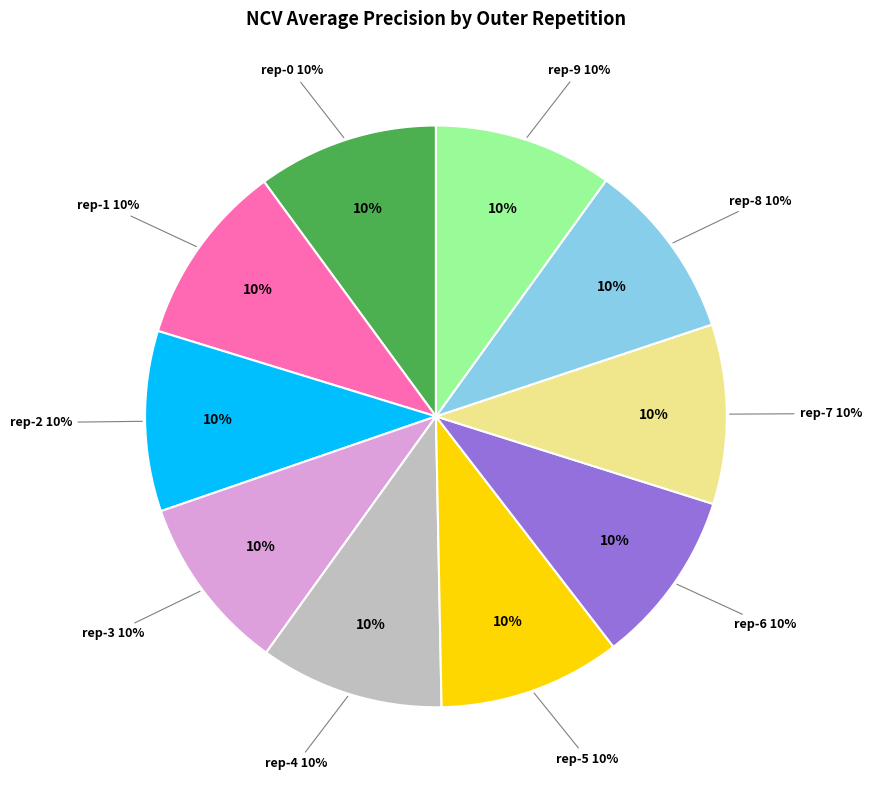

Which slice is the largest?

outer-repetition4